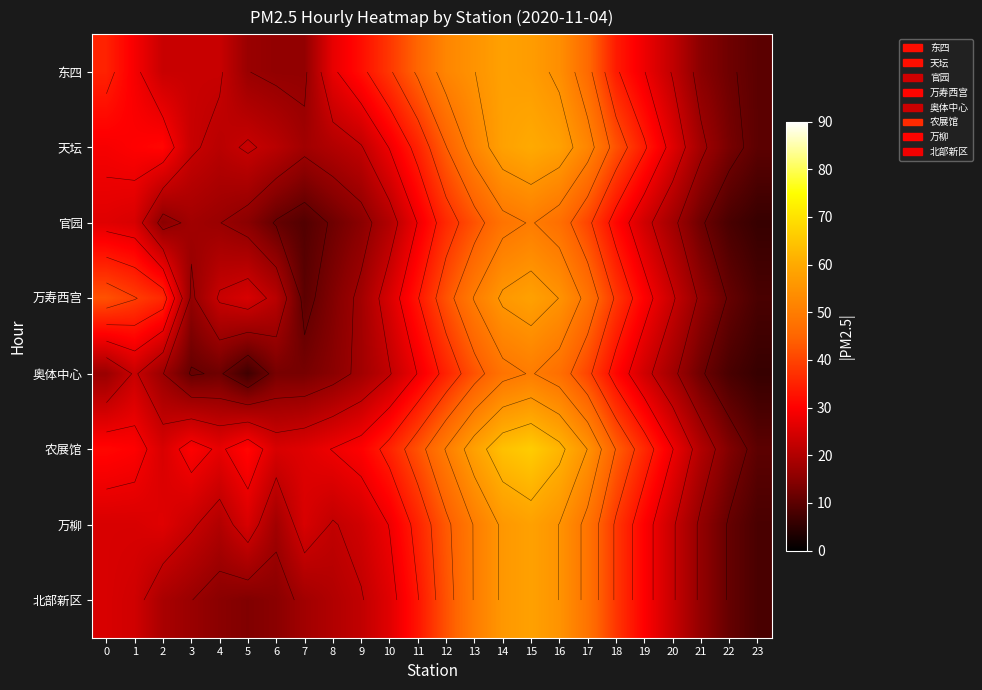

Read the 北部新区 value at 20.

23